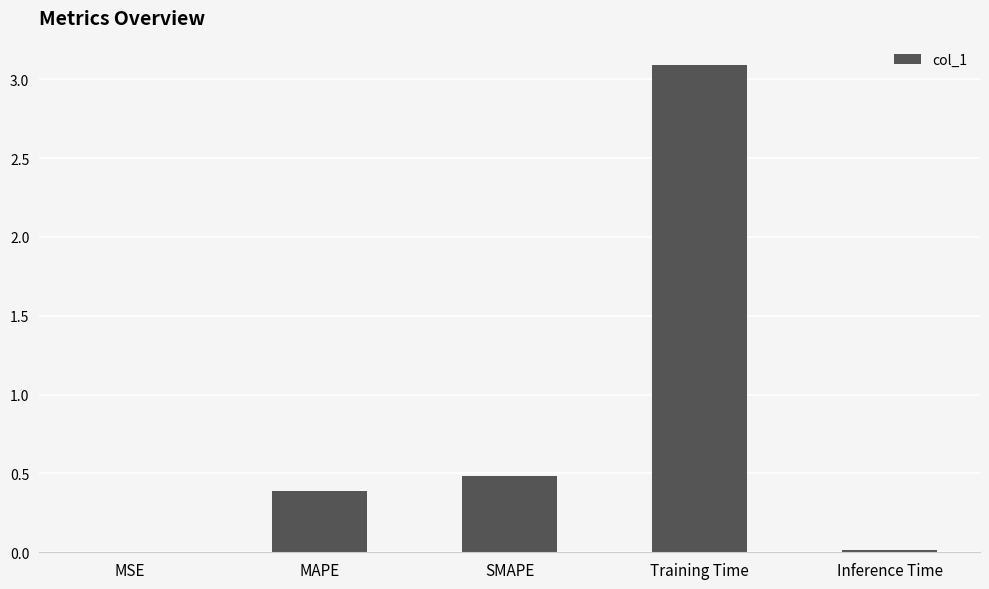

What is the sum of the values at SMAPE and Training Time?

3.6